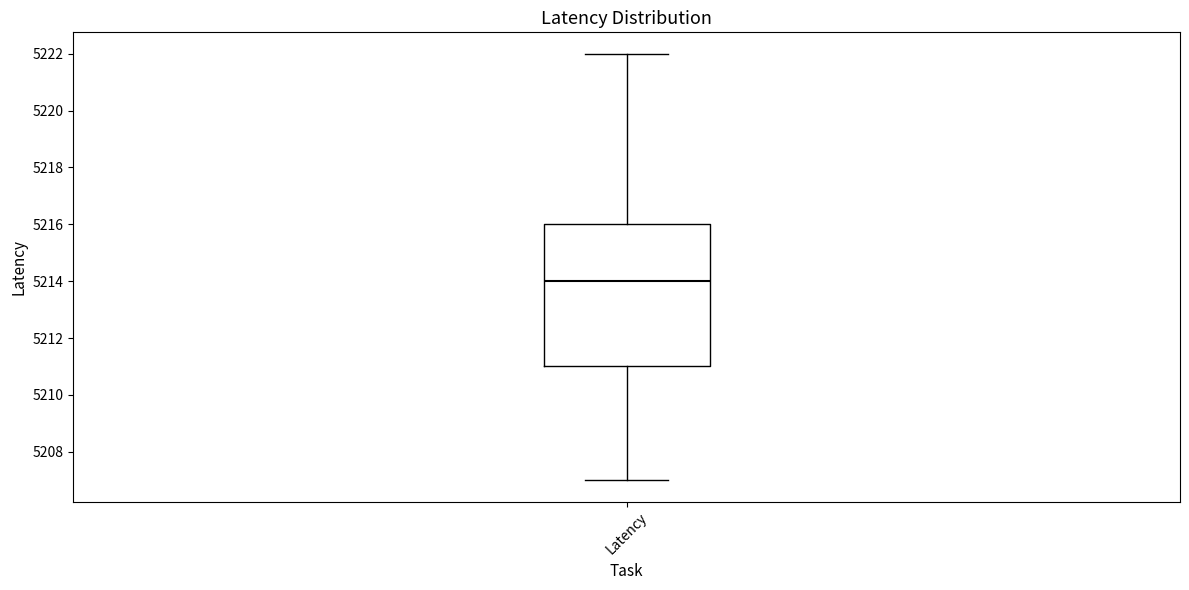

Read this box plot against the y-axis: the position of the median line, the range covered by the box, and the ends of both whiskers. The values are not printed on the chart, so give them approximately, as read against the axis.

median 5214, box 5211 to 5216, whiskers 5207 to 5222